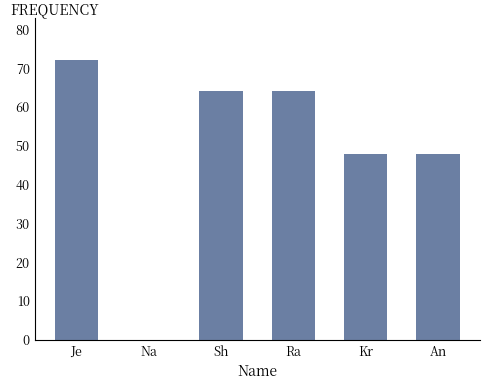

Read the value at Kr.

48